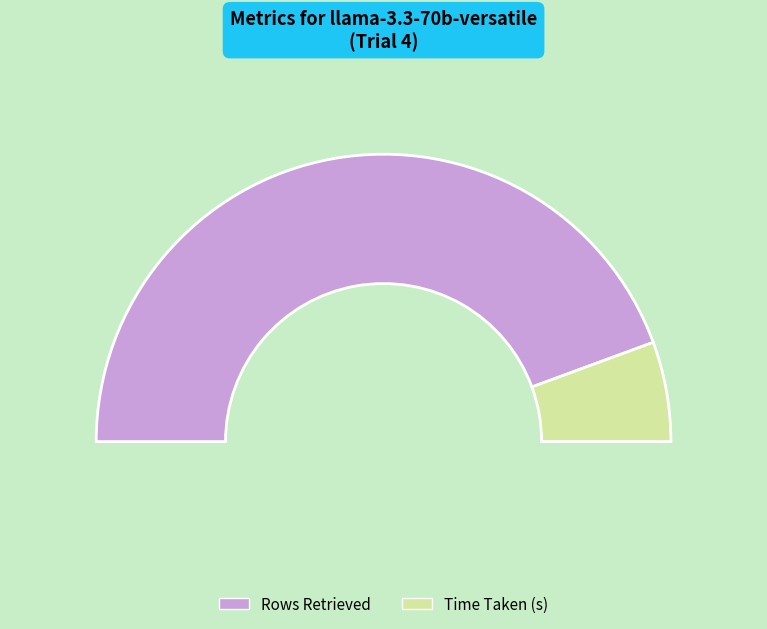

Which slice is the smallest?

Time Taken (s)